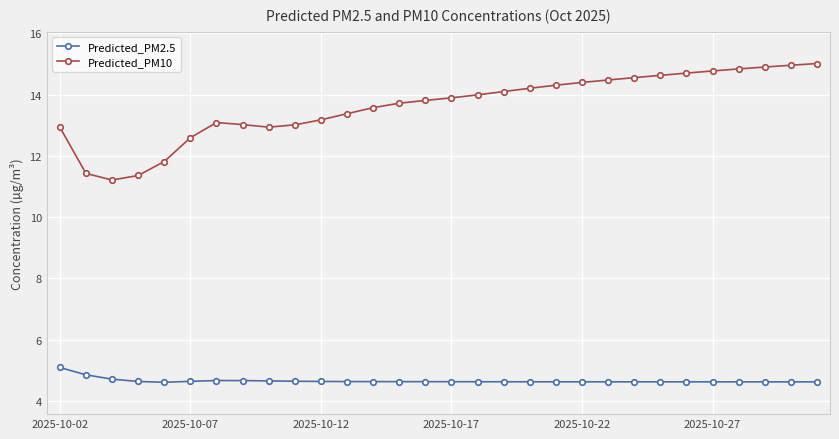

True or false: Predicted_PM10 and Predicted_PM2.5 intersect in this chart.

False